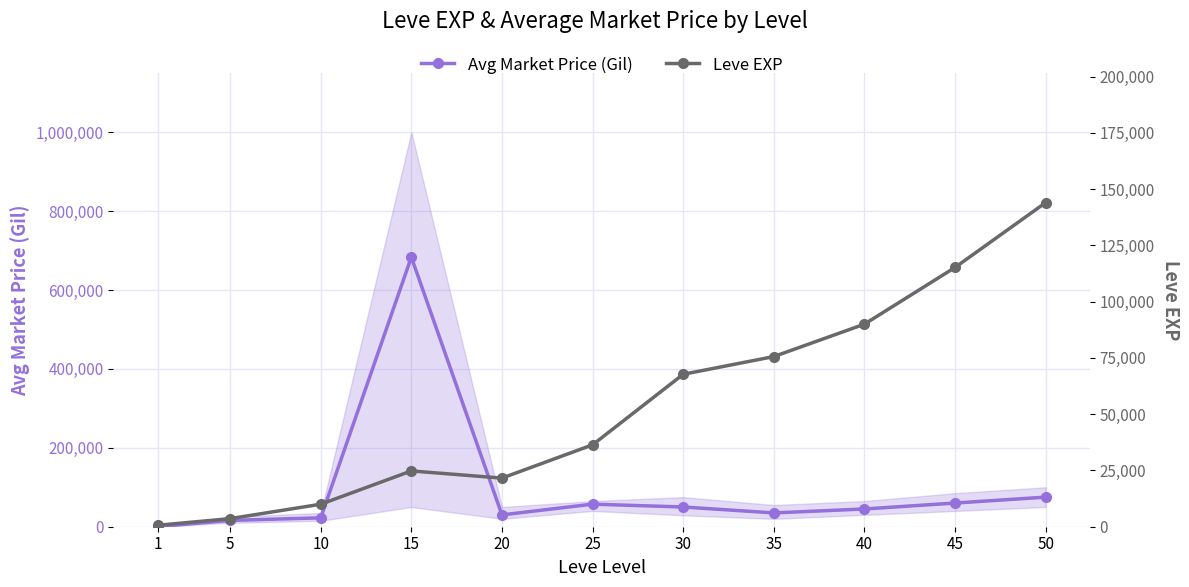

In Avg Market Price (Gil), how many points are lower than both neighbors (excluding endpoints)?

2